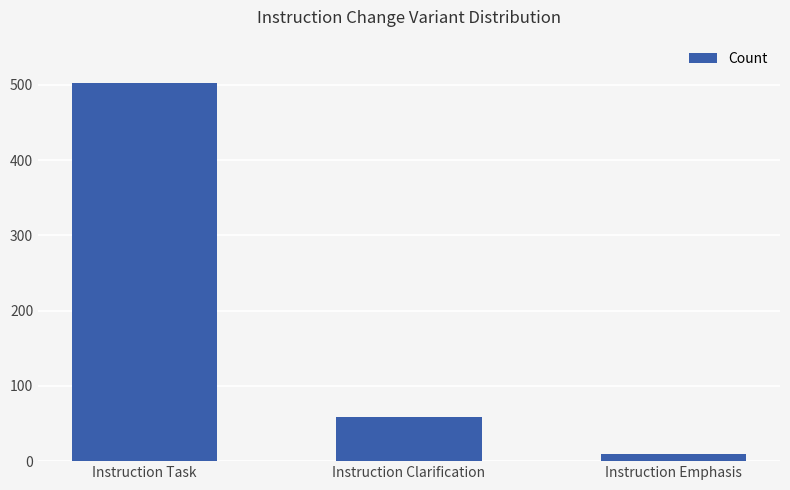

What is the greatest value displayed?

502